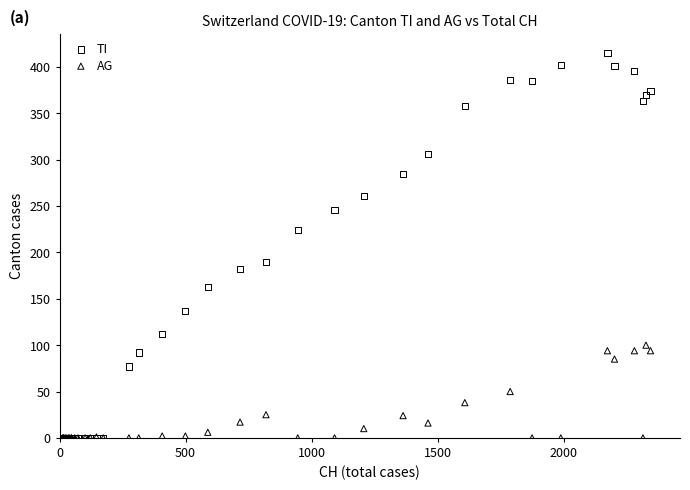

What are all the series names shown in the legend?

TI, AG